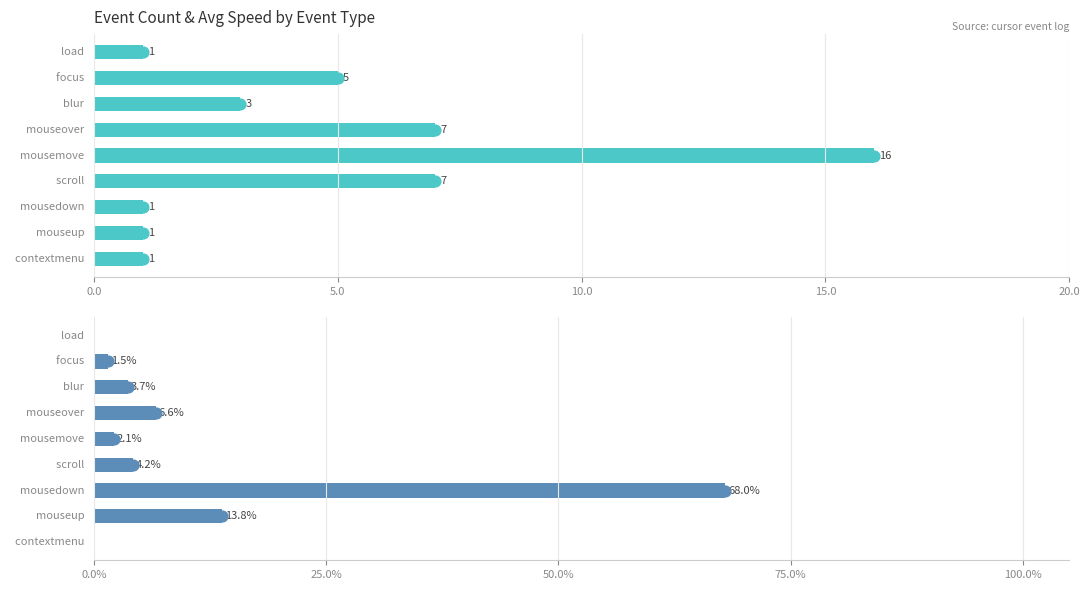

Is the value of Avg Speed % at load greater than the value of Event Count at focus?

No